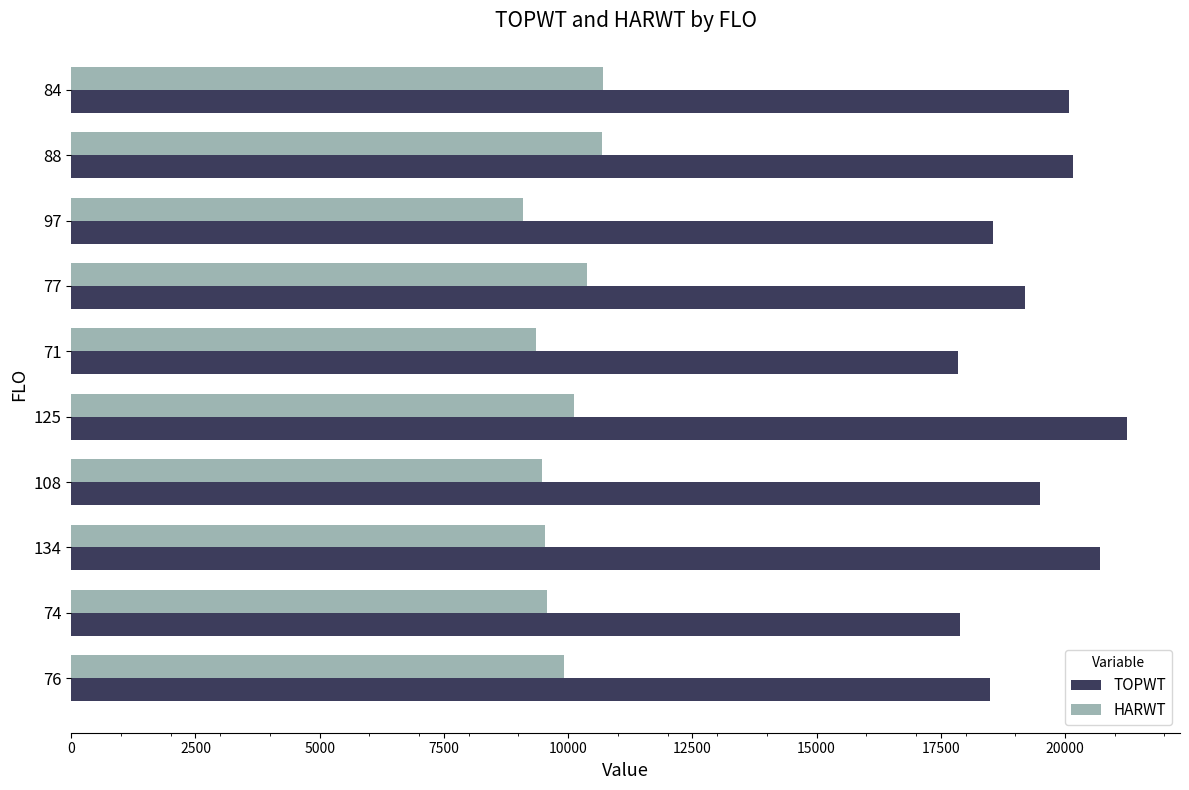

Which series has the widest spread of values?

TOPWT